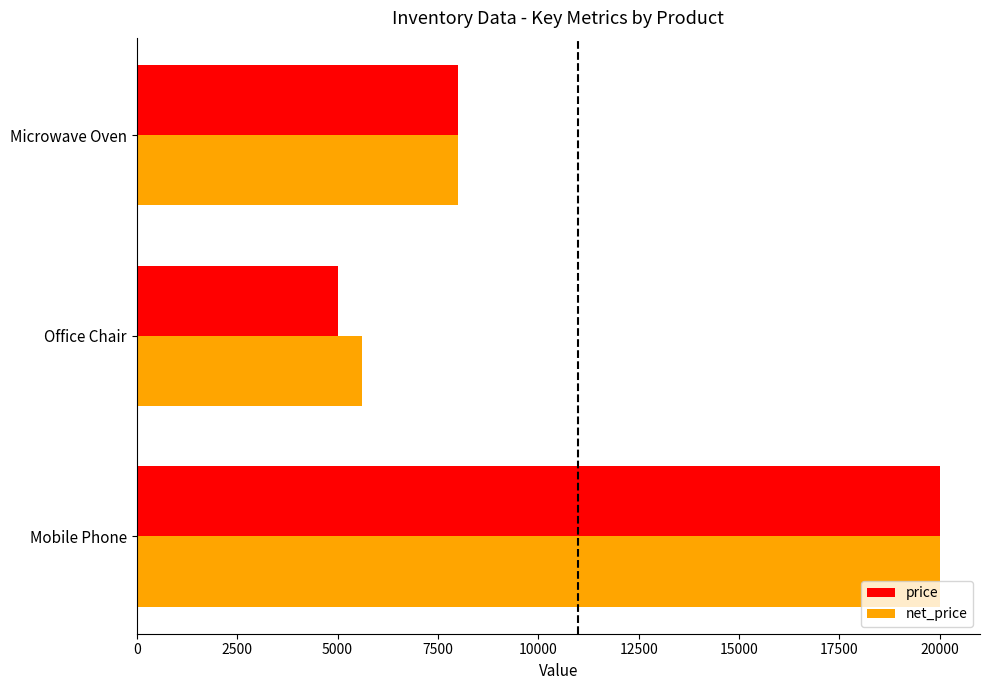

Which series changed the most between Mobile Phone and Office Chair?

price